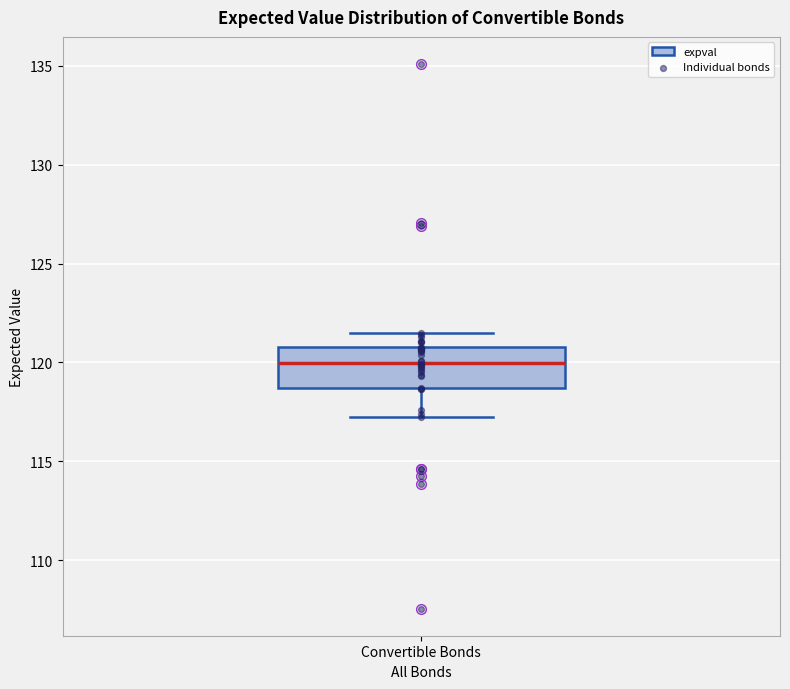

Where is the lower edge of the box for Convertible Bonds on the y-axis? The values are not printed on the chart, so give them approximately, as read against the axis.

118.5